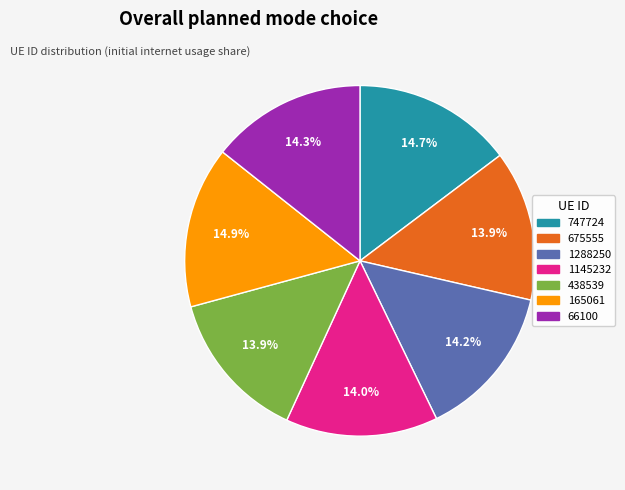

Does 1288250 account for over 50% of the chart?

No